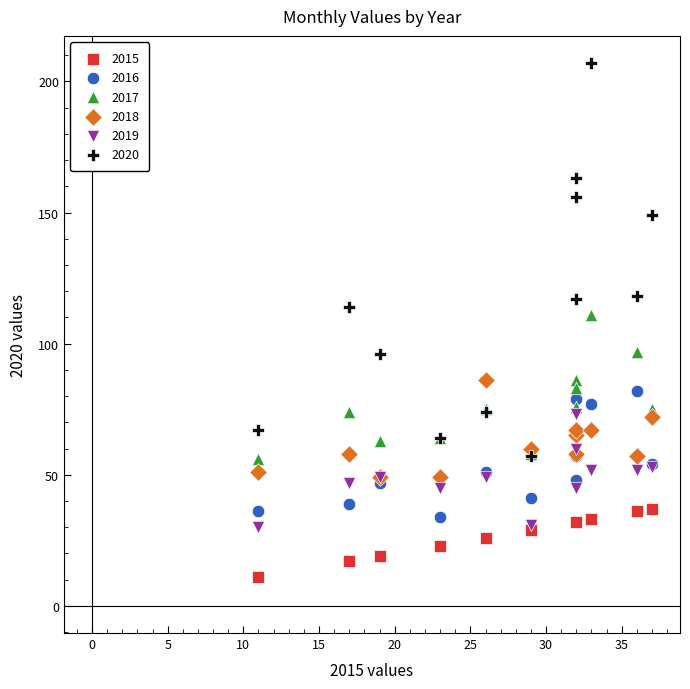

What are all the series names shown in the legend?

2015, 2016, 2017, 2018, 2019, 2020